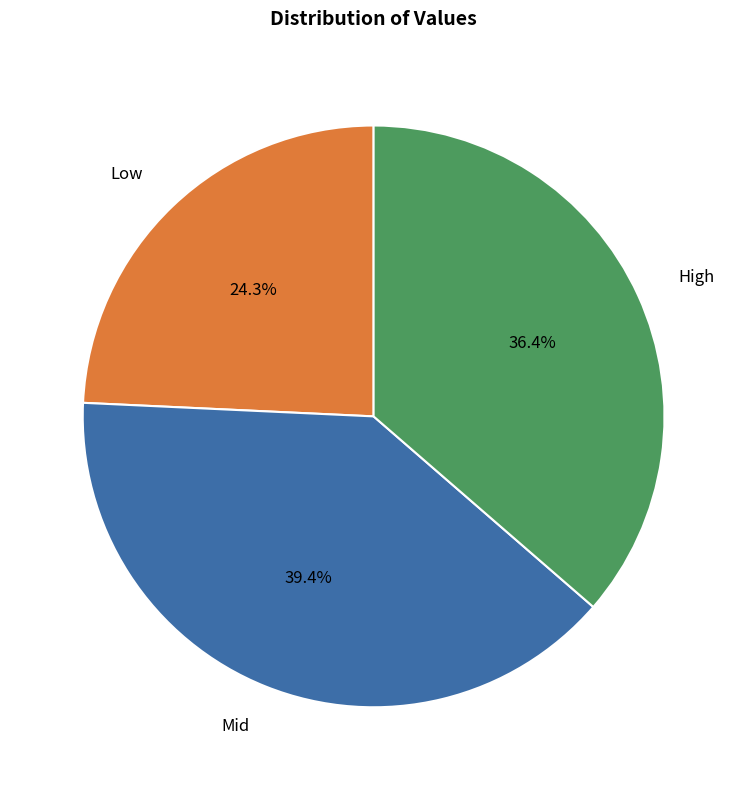

Which slice is the smallest?

Low